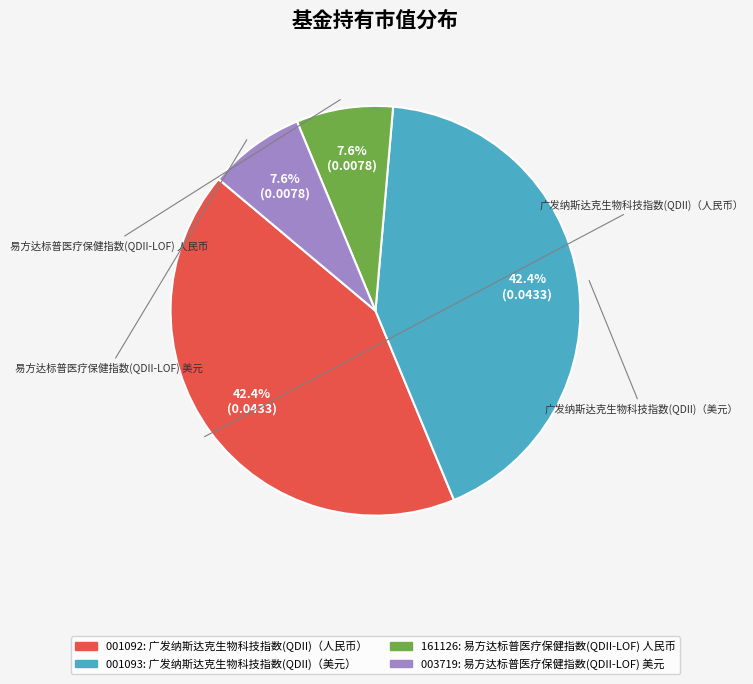

Is there a majority slice in this chart?

No